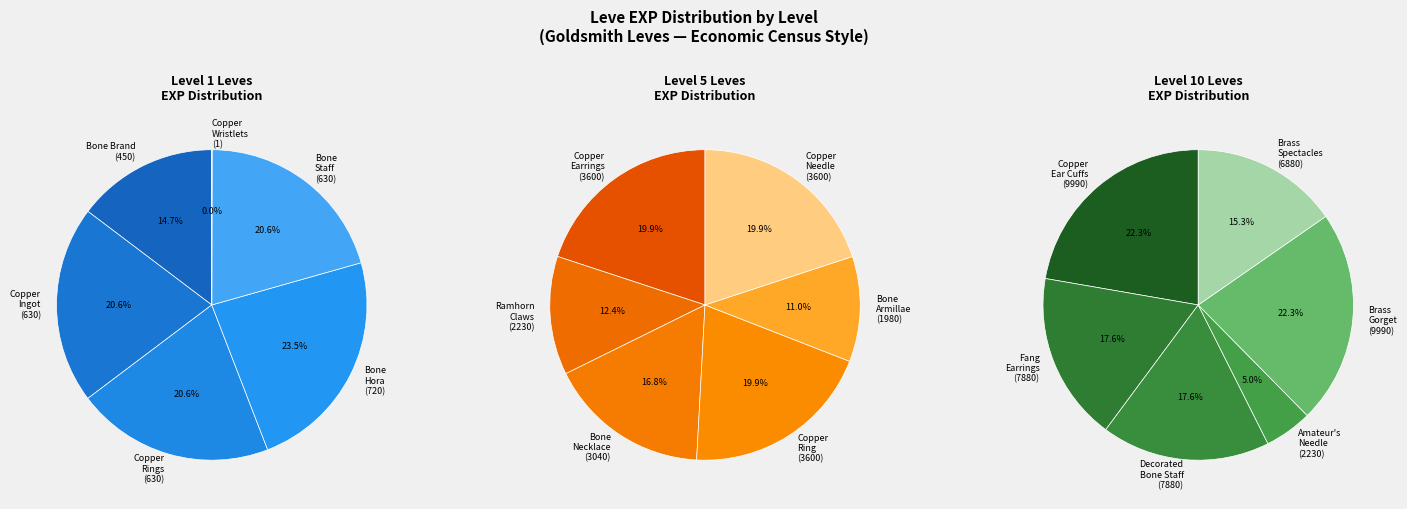

Count the number of slices in the pie.

18